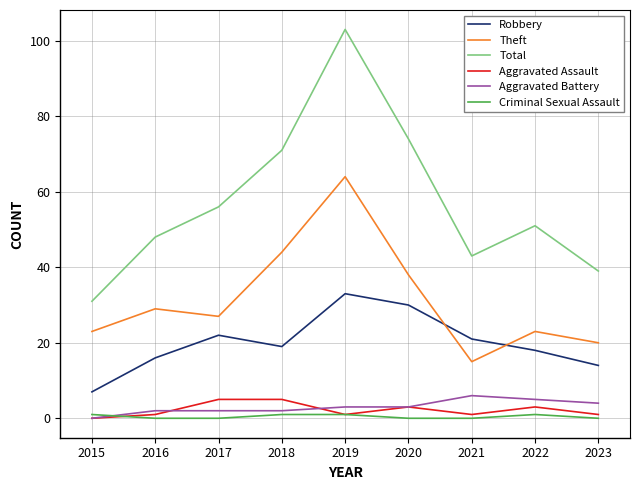

Is the value of Aggravated Assault at 2016 greater than the value of Total at 2019?

No